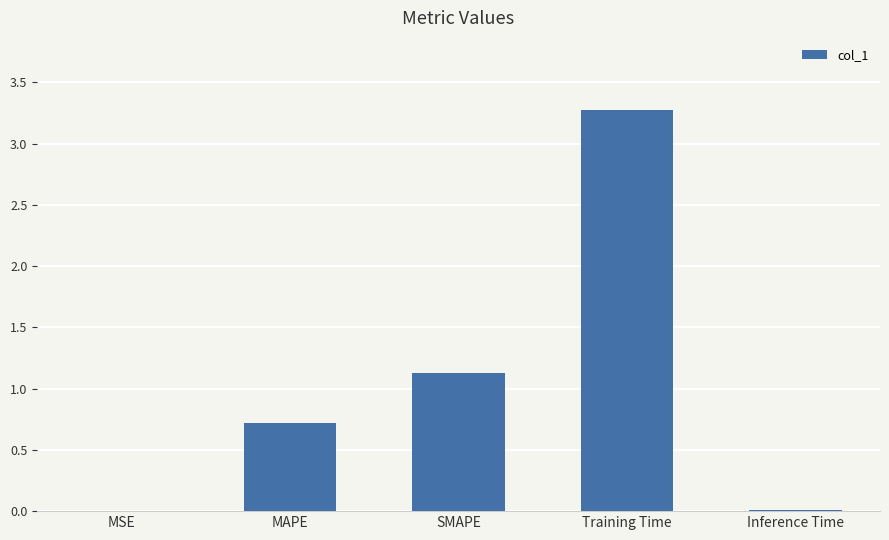

Is it true that the value at Training Time is 2.2?

False